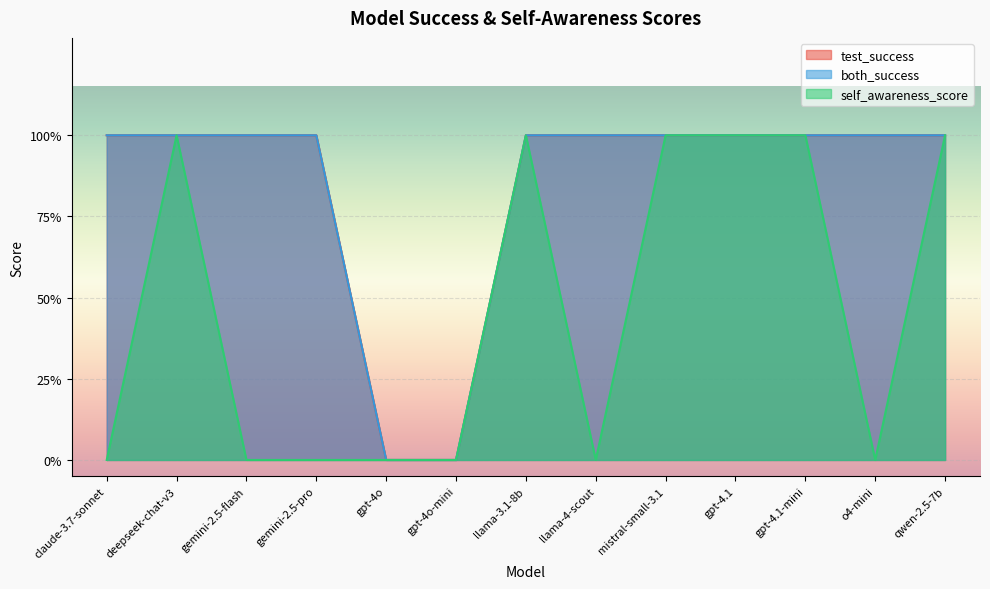

At which label does test_success reach its peak?

claude-3.7-sonnet